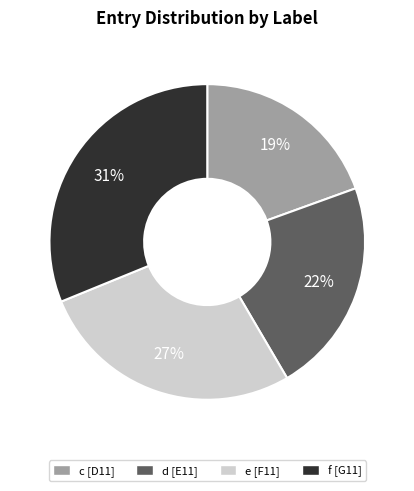

Count the number of slices in the pie.

4